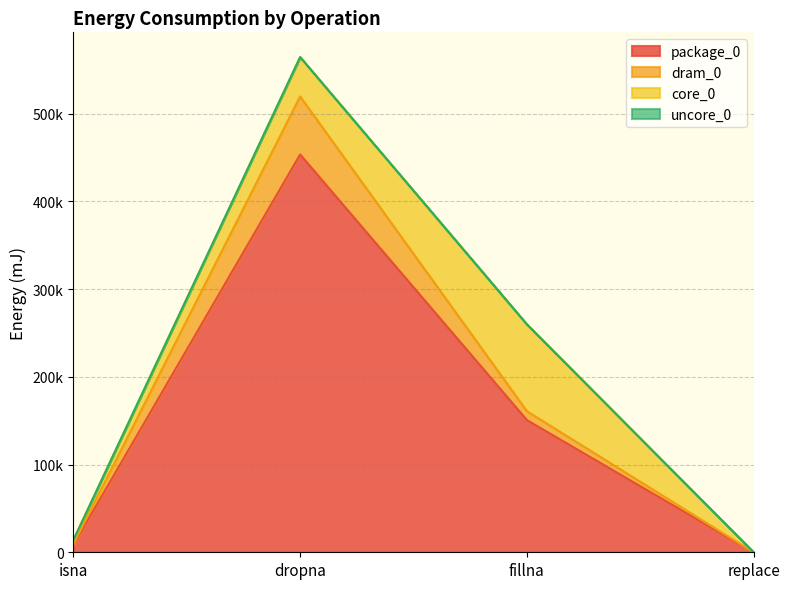

Which series changed the most between isna and replace?

dram_0